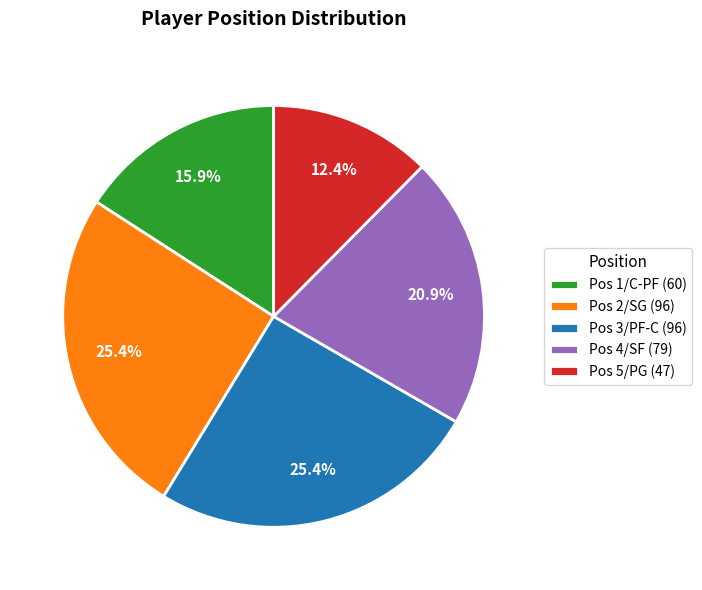

What is the smallest slice in the pie chart?

Pos 5/PG (47)